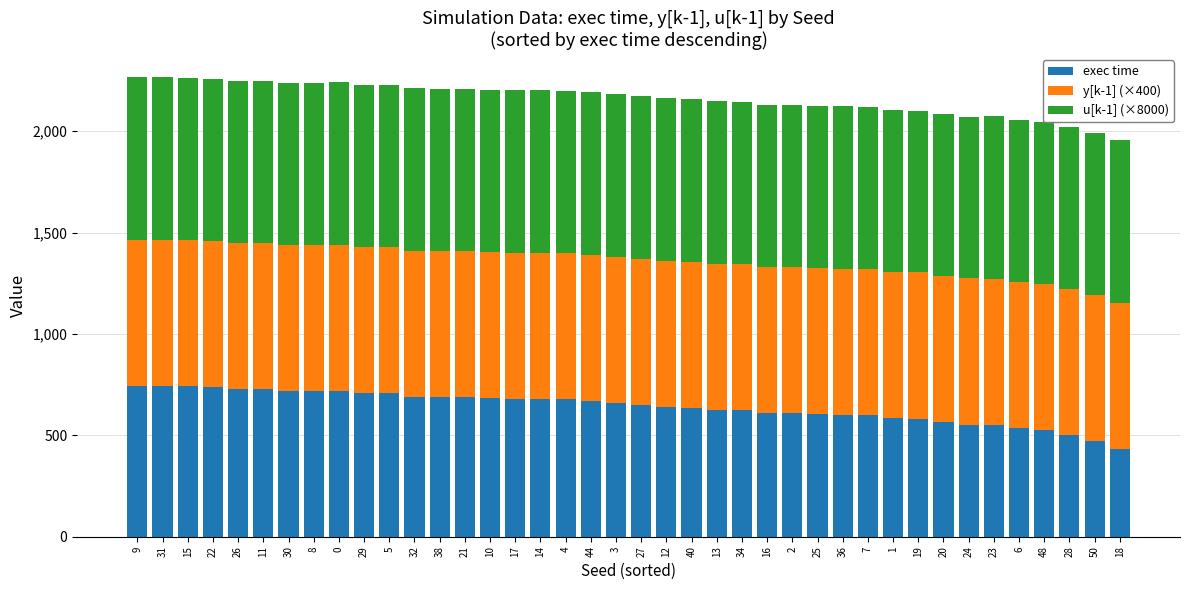

What is the average value of the exec time series?

640.6